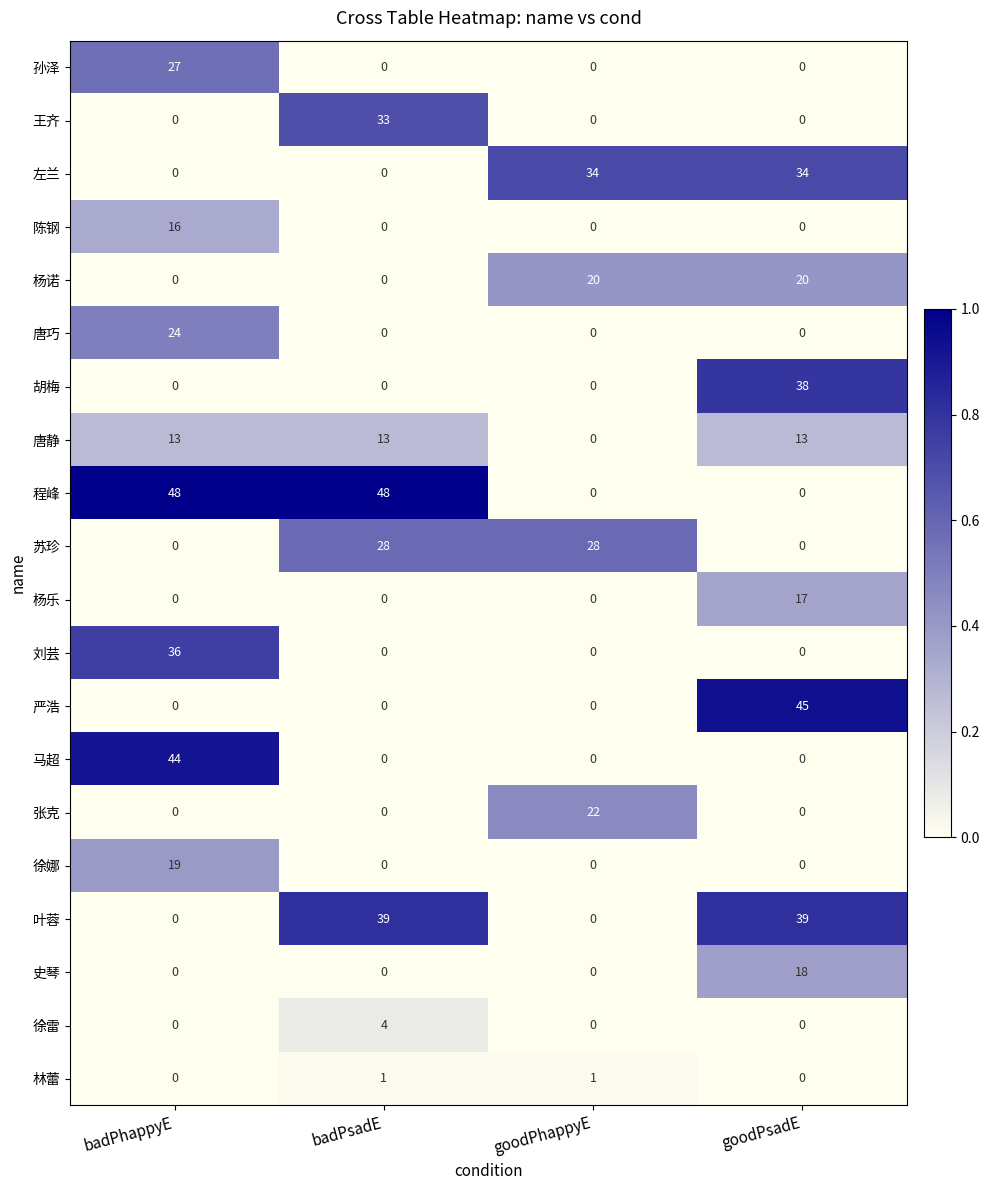

What is the average value of the 杨诺 series?

10